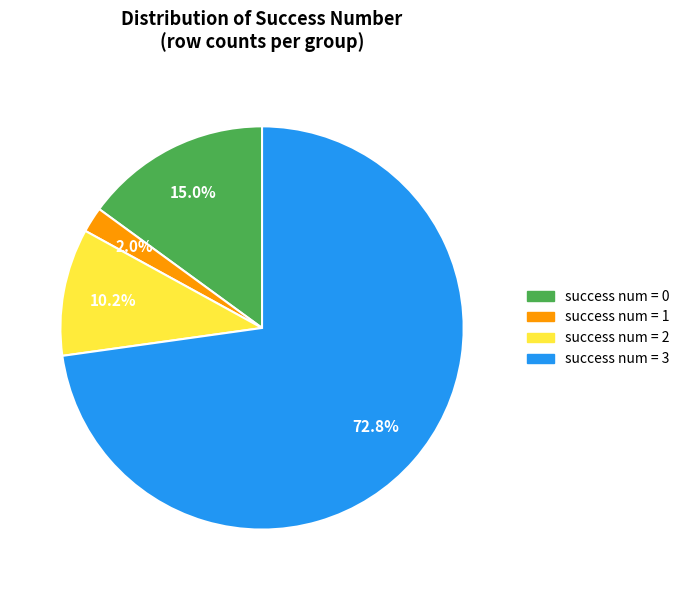

Rank the categories by value from highest to lowest.

success num = 3, success num = 0, success num = 2, success num = 1